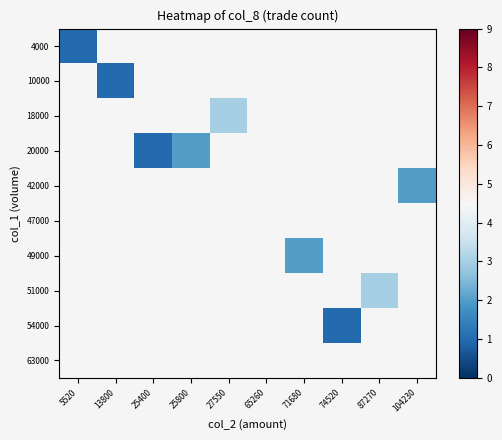

List the labels in order of 10000 value, smallest first.

5520, 13800, 25400, 25800, 27550, 65260, 71680, 74520, 87270, 104230